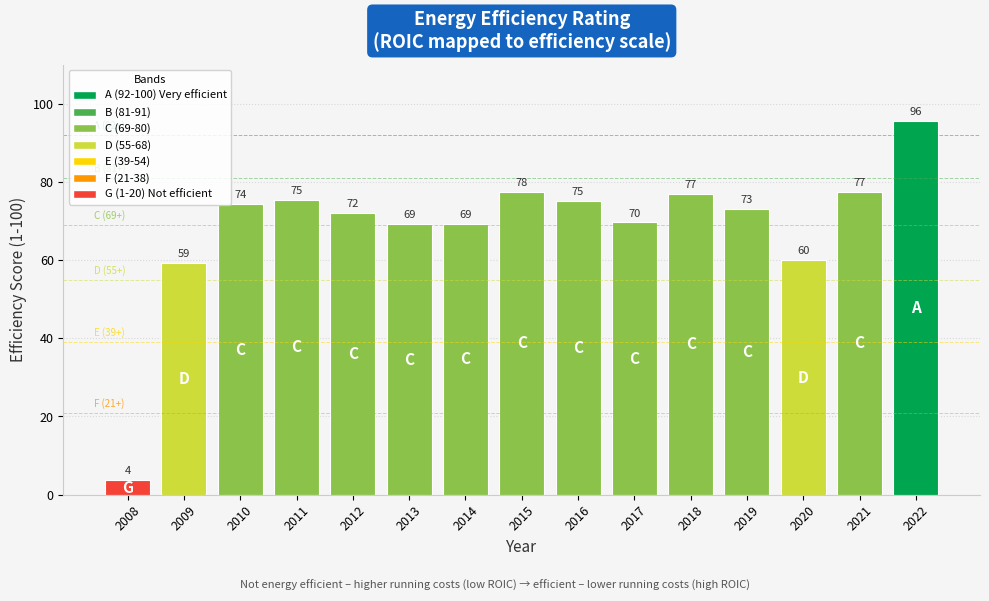

What is the greatest value displayed?

95.6